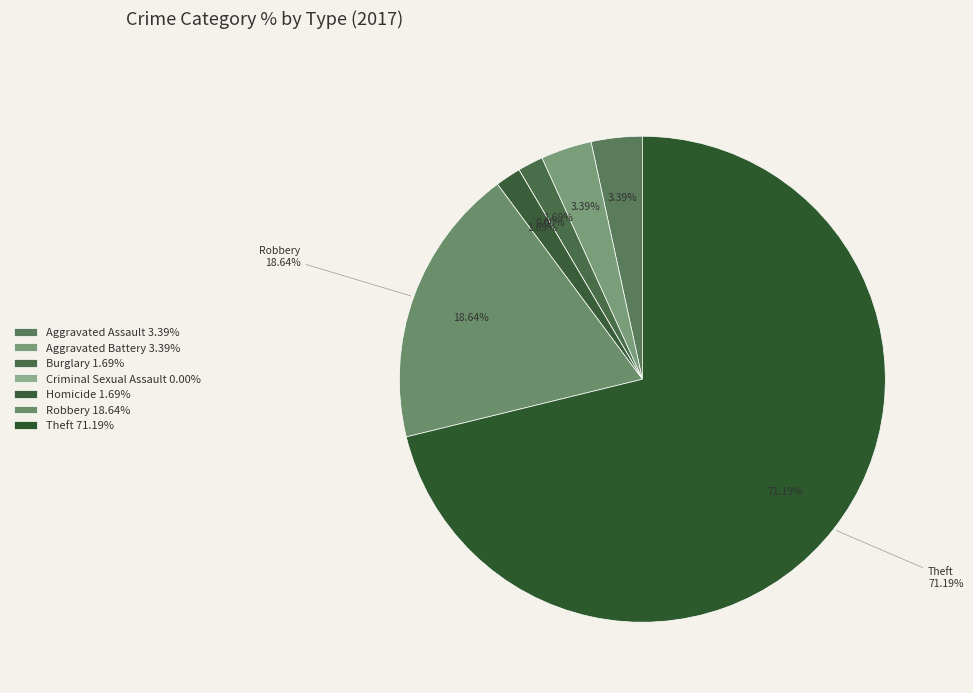

To the nearest percent, what percentage of the pie is Robbery?

19%